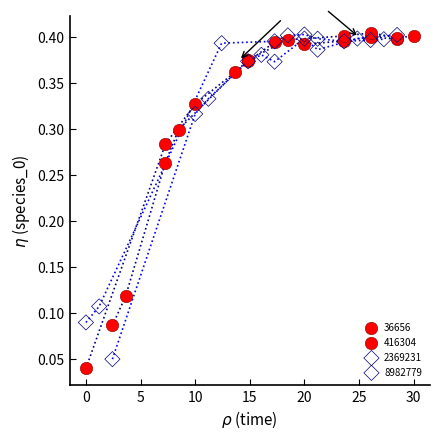

Which series has the widest spread of Y values?

36656